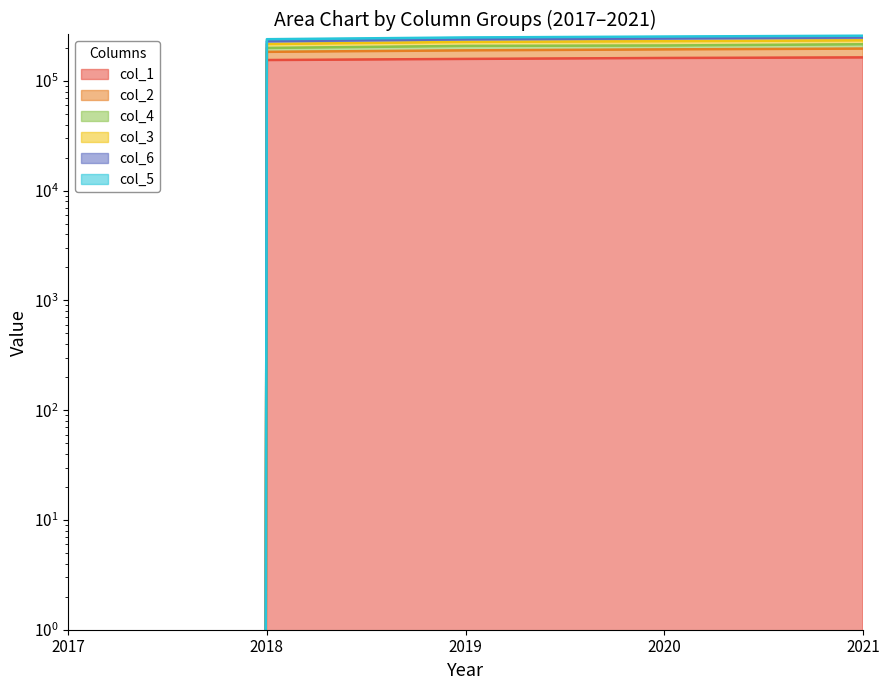

True or false: col_3 has a value of 234467.8 at 2021.

True